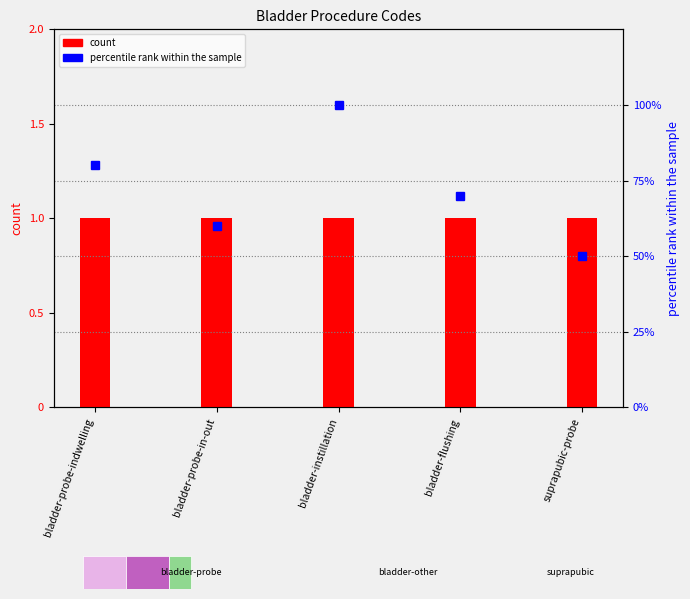

What is the label of the 2nd bar from the left?

bladder-probe-in-out